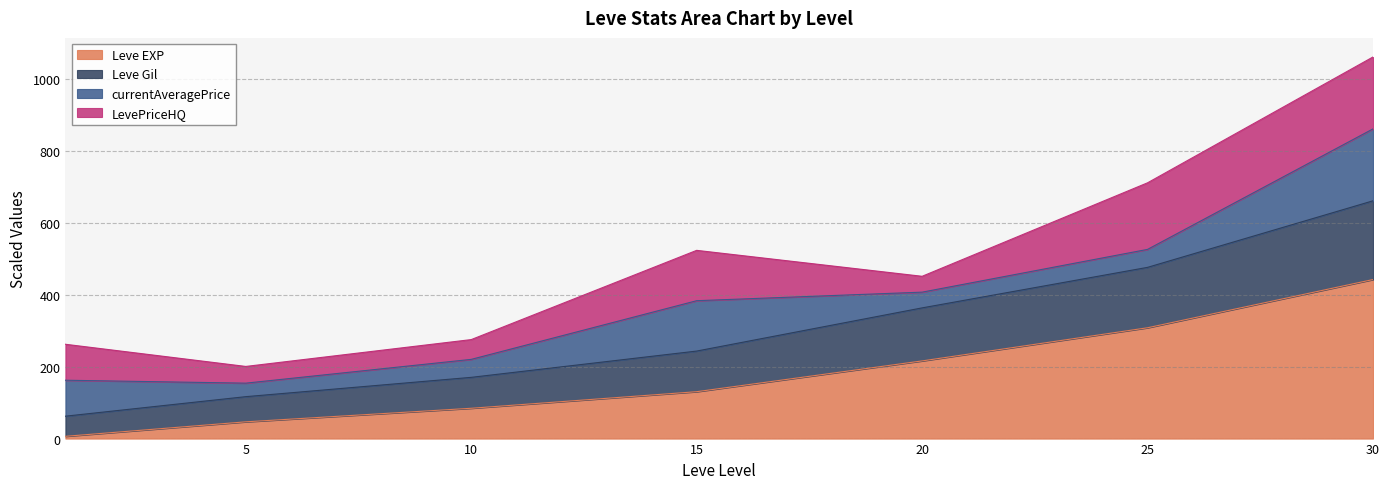

Which category has the highest value in the Leve EXP series?

30